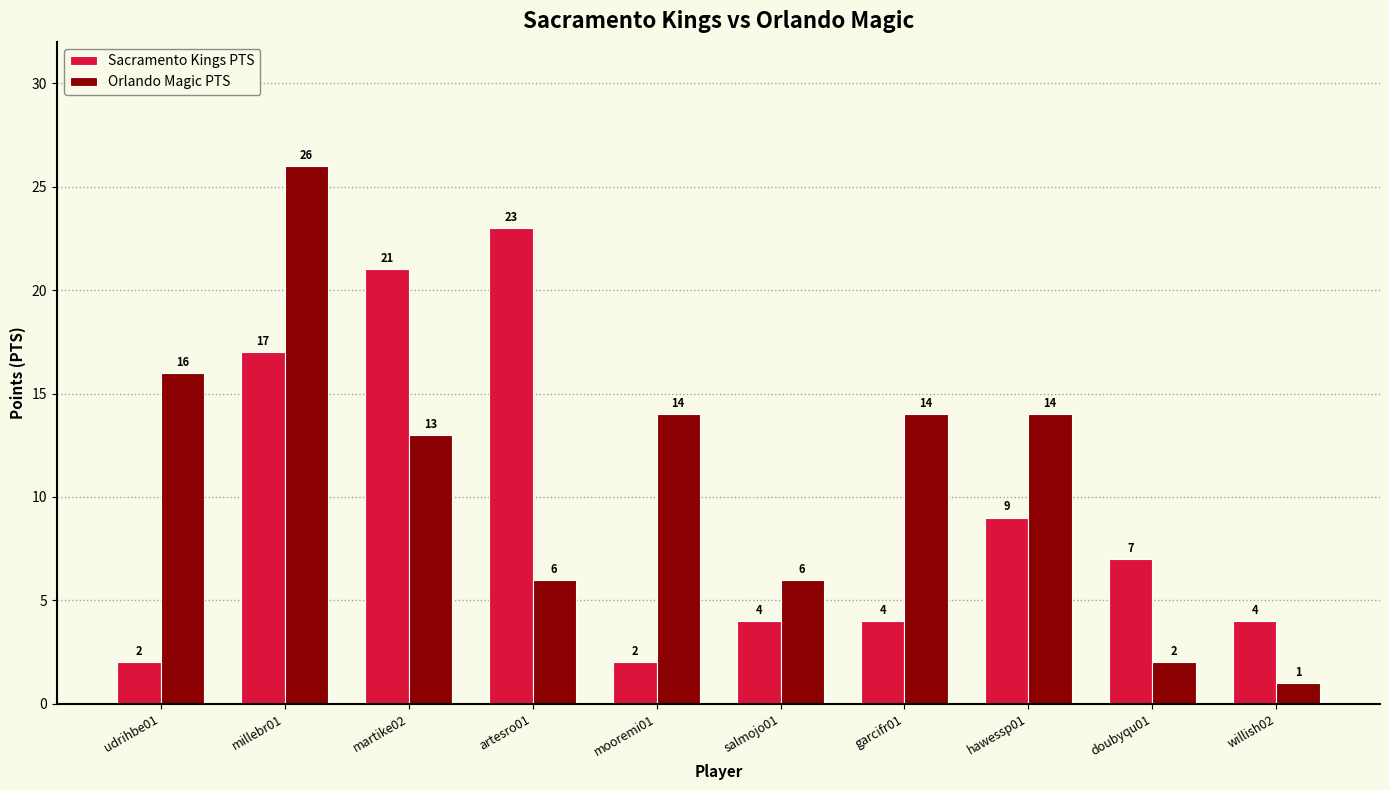

What is the difference between the Sacramento Kings PTS values at artesro01 and garcifr01?

19